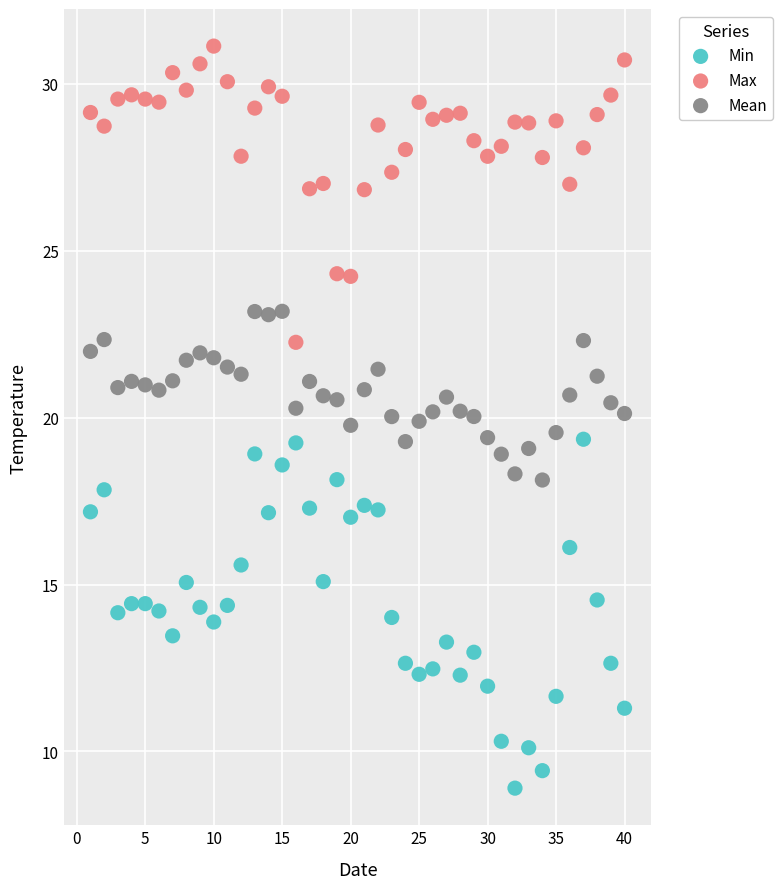

Across all data points, what is the range of X values (max minus min)?

39.0